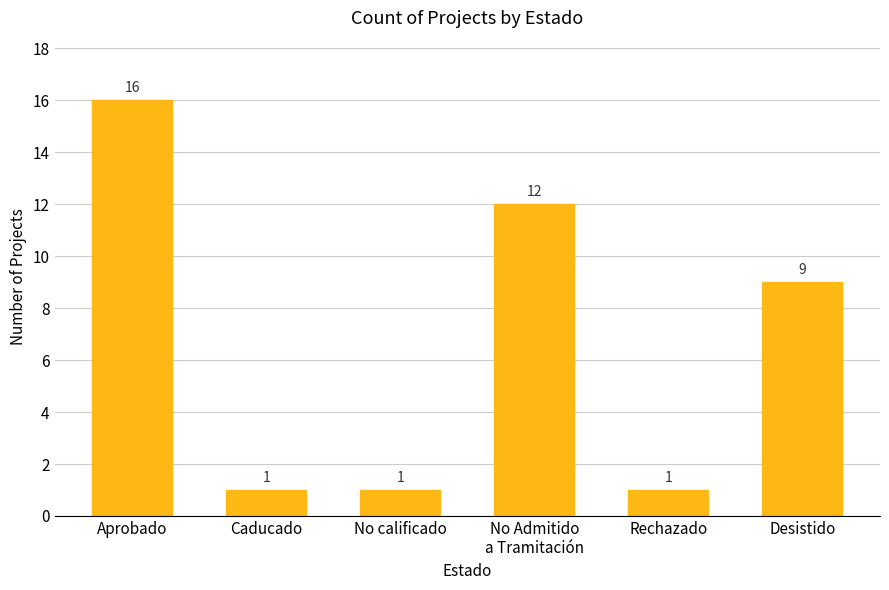

At which label is the value closest to 8?

Desistido